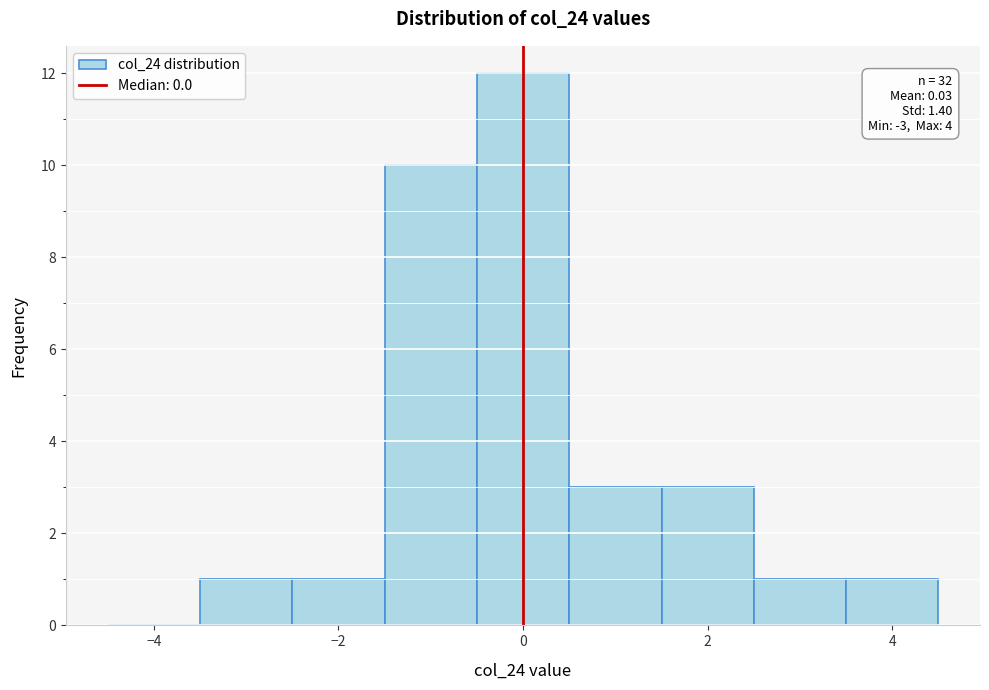

Which range on the x-axis has the tallest bar?

-0.5 to 0.5